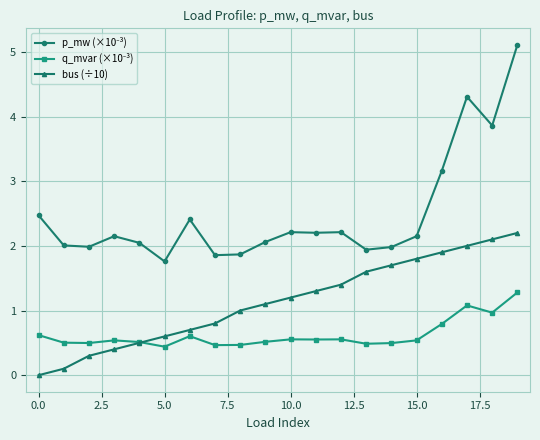

How many data points does each series have?

20